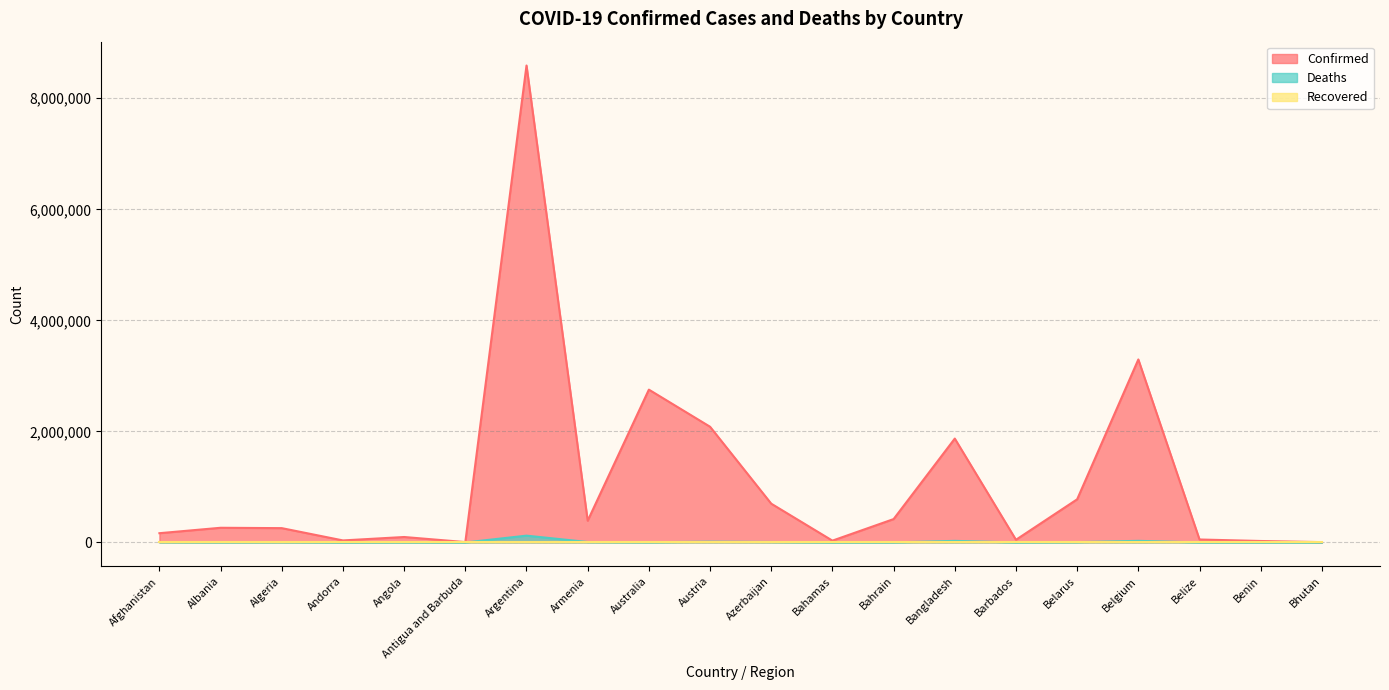

At which category is the sum across all series the highest?

Argentina